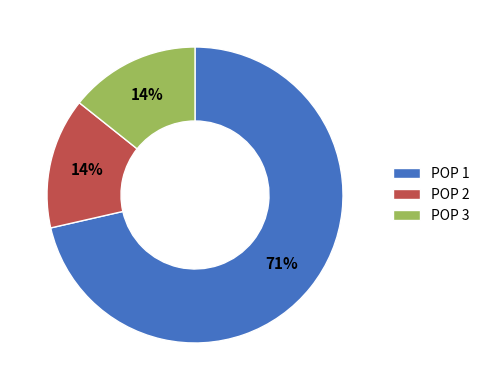

True or false: POP 1 accounts for 82% of the total.

False